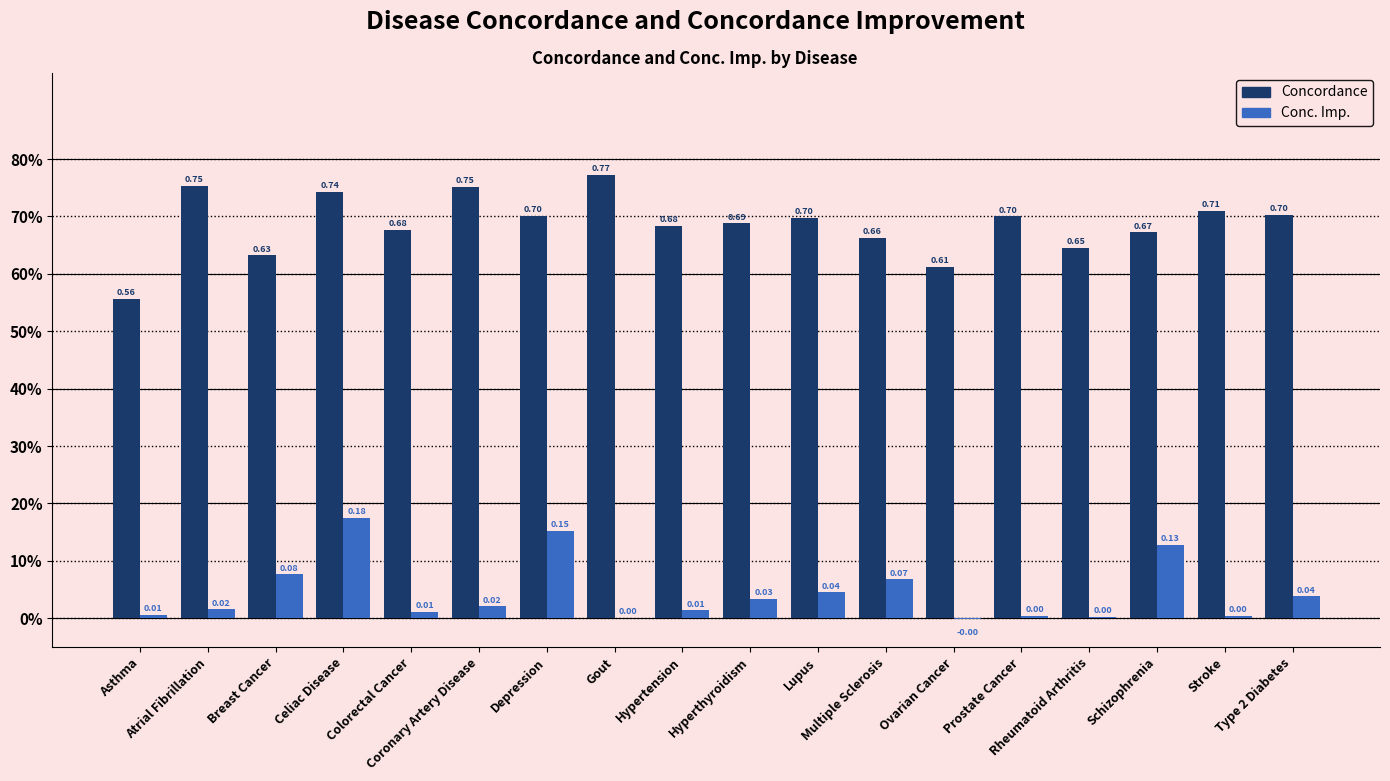

Reading left to right, extract all data points from this chart.

Concordance: 0.6	0.8	0.6	0.7	0.7	0.8	0.7	0.8	0.7	0.7	0.7	0.7	0.6	0.7	0.6	0.7	0.7	0.7
Conc. Imp.: 0.0	0.0	0.1	0.2	0.0	0.0	0.2	0.0	0.0	0.0	0.0	0.1	-0.0	0.0	0.0	0.1	0.0	0.0